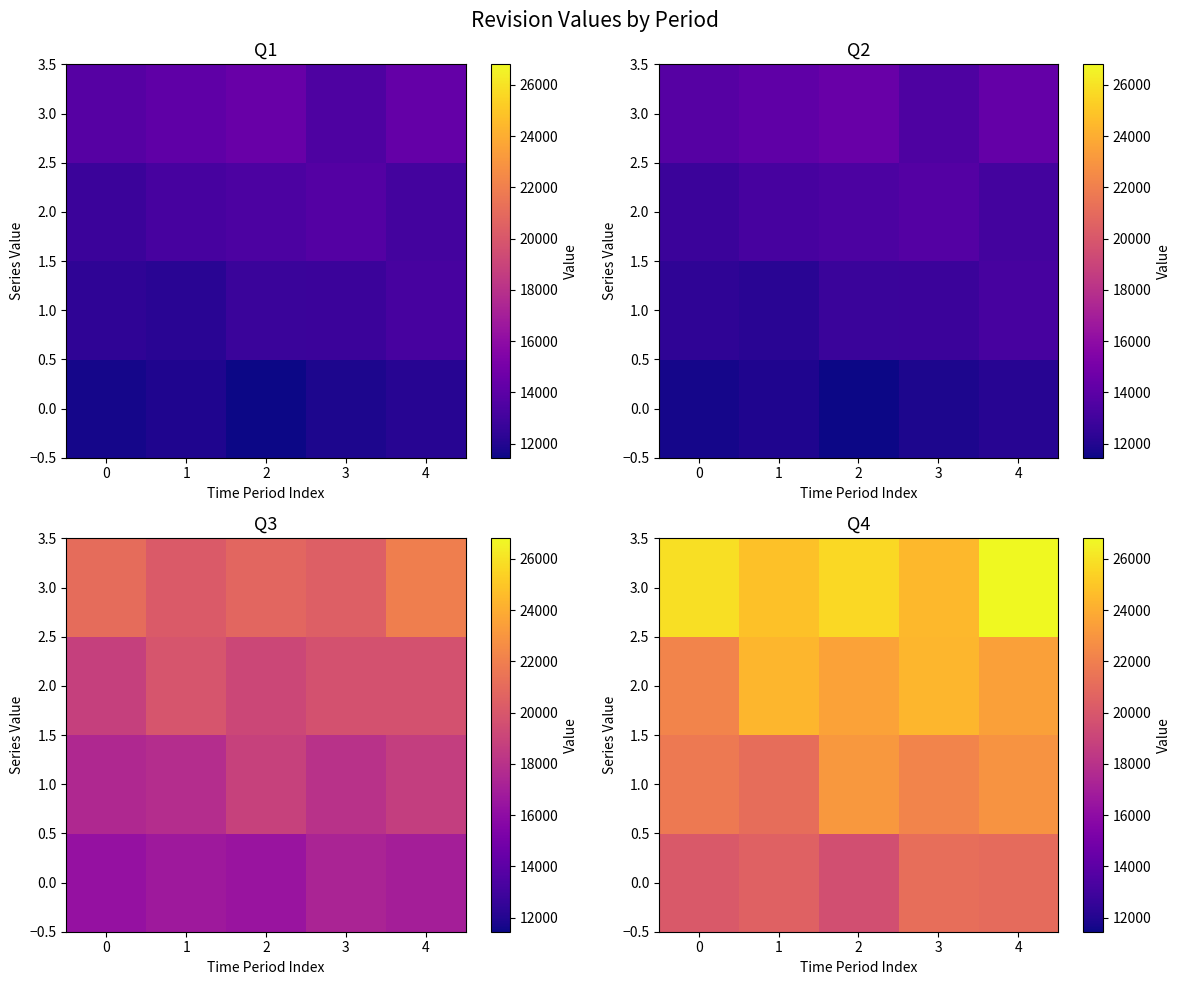

At 2, list the series in order from largest to smallest.

3.0, 2.0, 1.0, 0.0